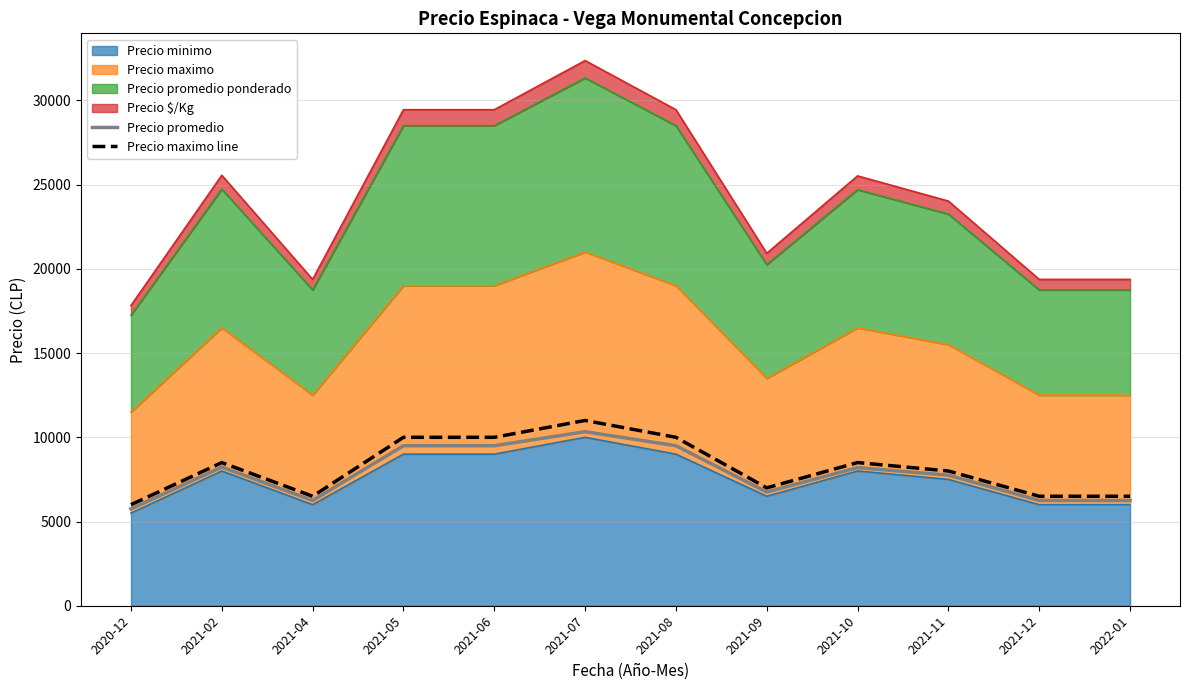

True or false: Precio promedio and Precio maximo line cross at least once.

False